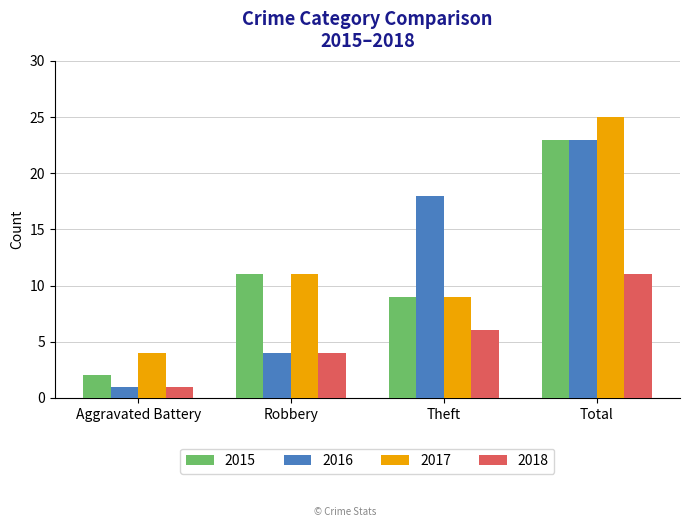

What is the label of the 1st bar from the left?

Aggravated Battery